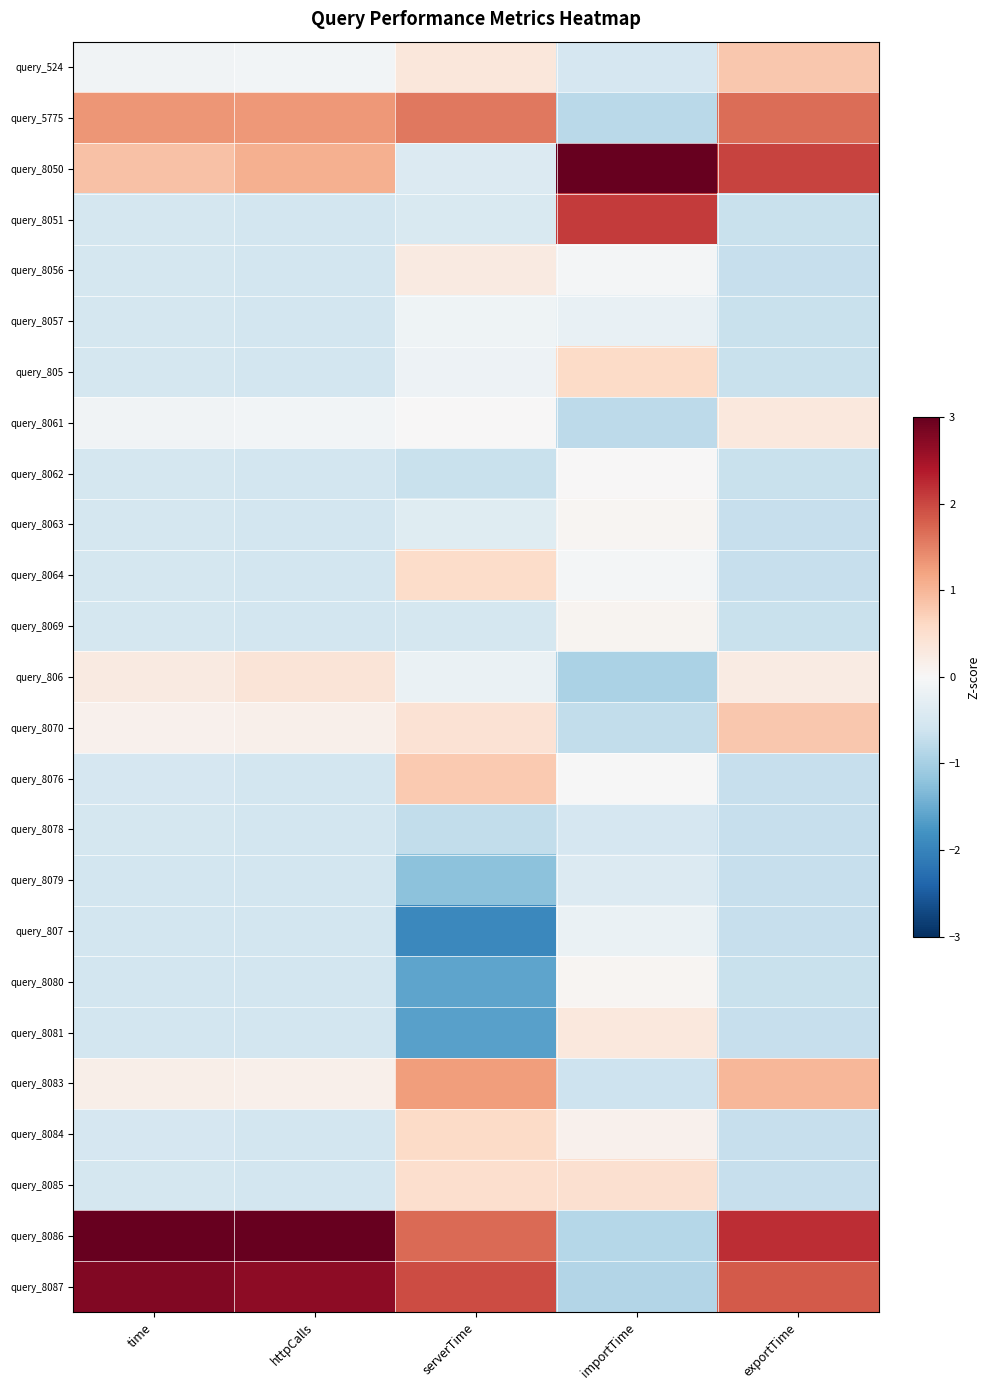

What is the maximum value shown in the chart?

3.8